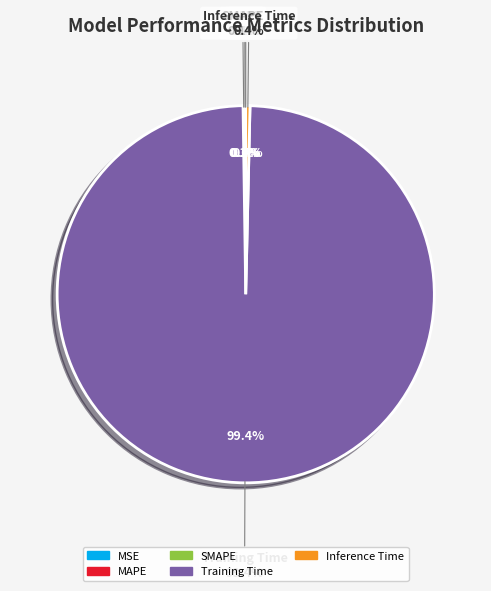

How many segments does this pie chart have?

5